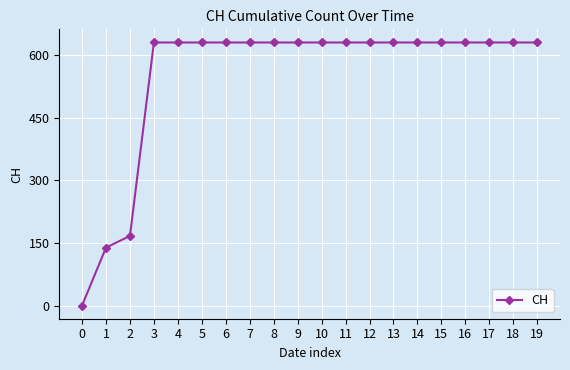

Count the number of data series in this chart.

1